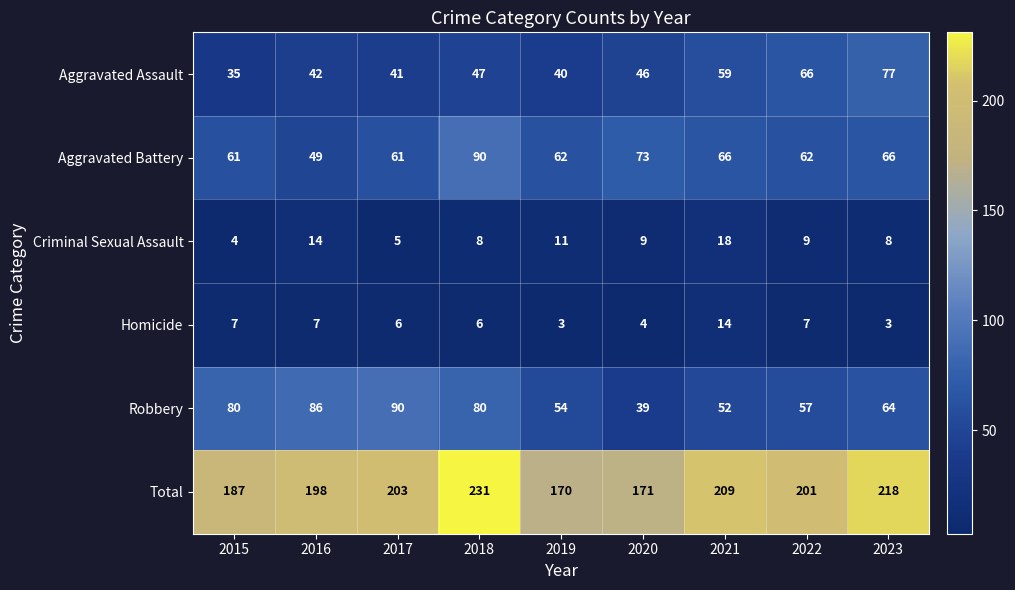

The value of Criminal Sexual Assault at 2023 is 8. True or false?

True